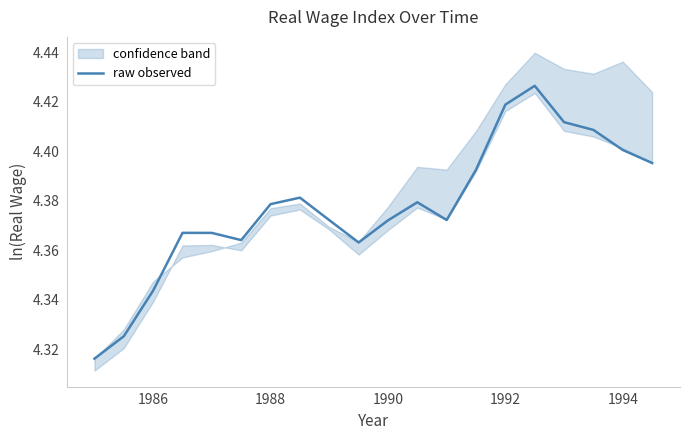

True or false: raw observed has a value of 4.4 at 1994.

True